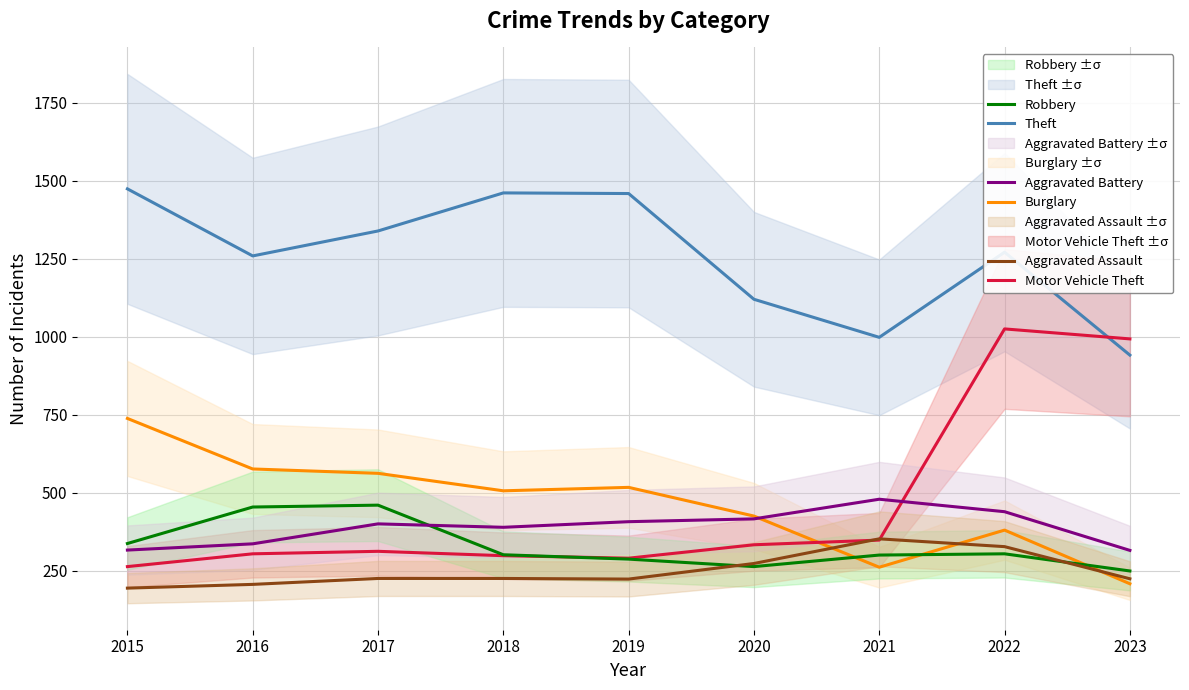

What is the total value across all series at 2022?

3746